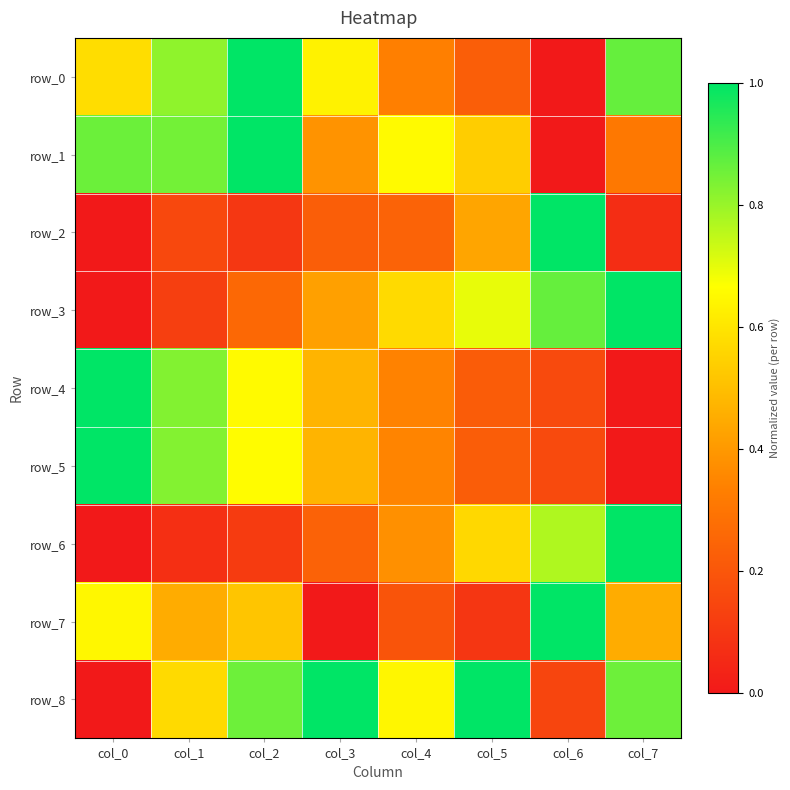

At col_2, list the series in order from largest to smallest.

row_0, row_1, row_8, row_5, row_4, row_7, row_3, row_6, row_2